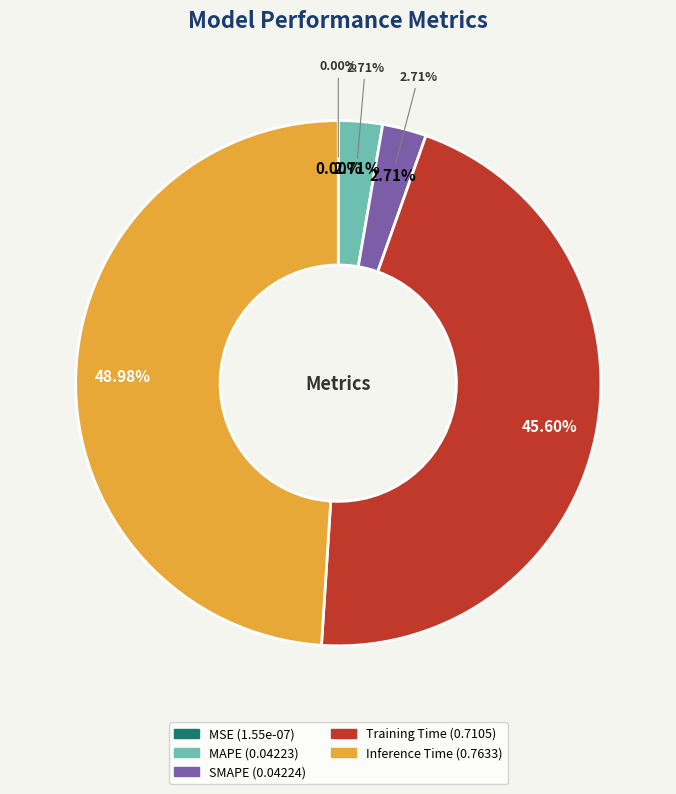

Which slice is the largest?

Inference Time